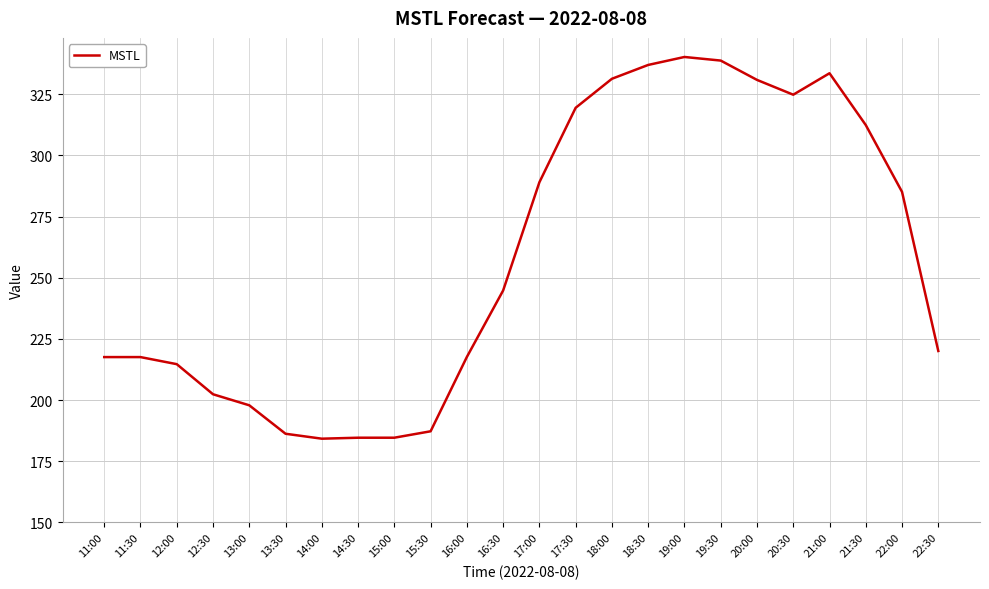

The value at 12:00 is 132.9. True or false?

False